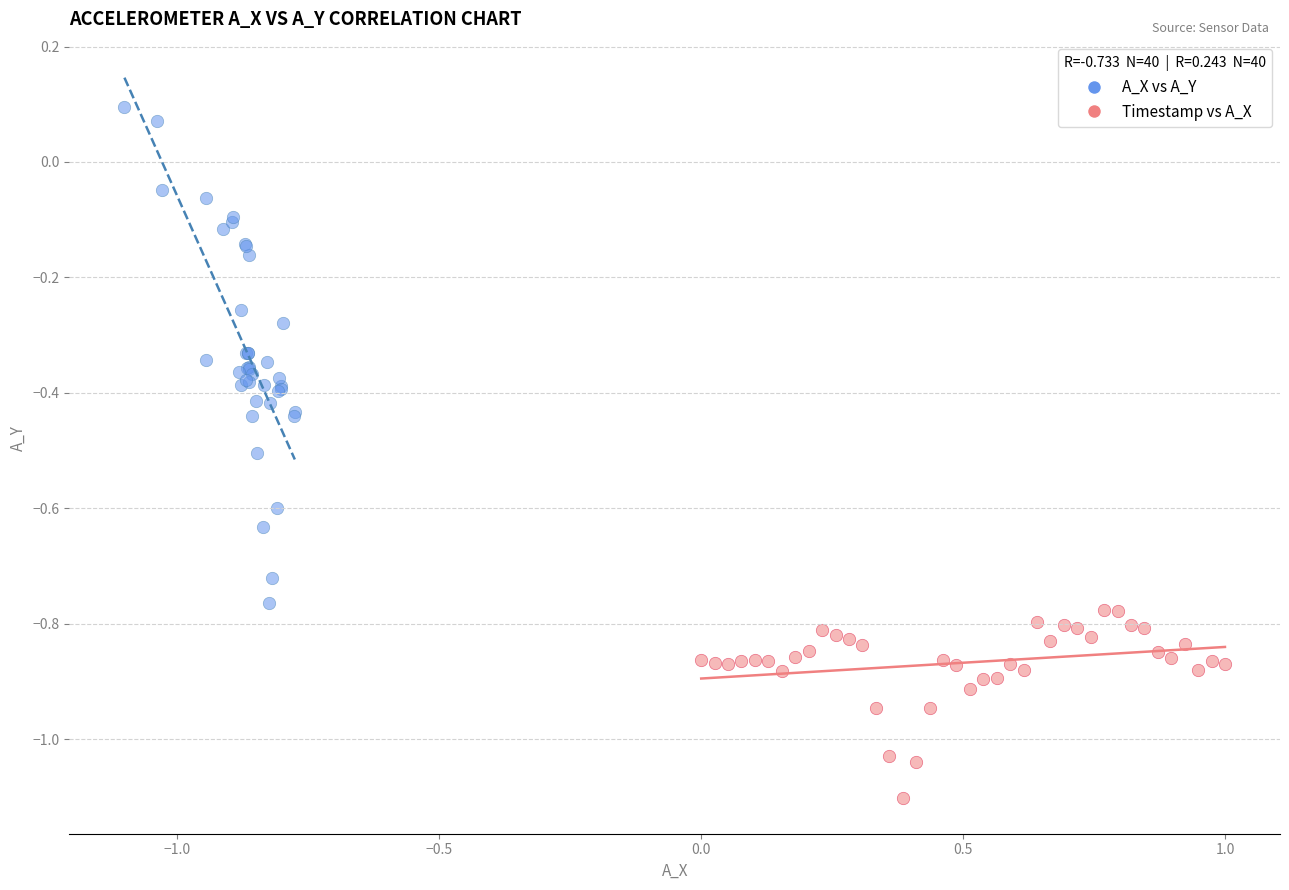

Which series has the largest Y range (max minus min)?

A_X vs A_Y